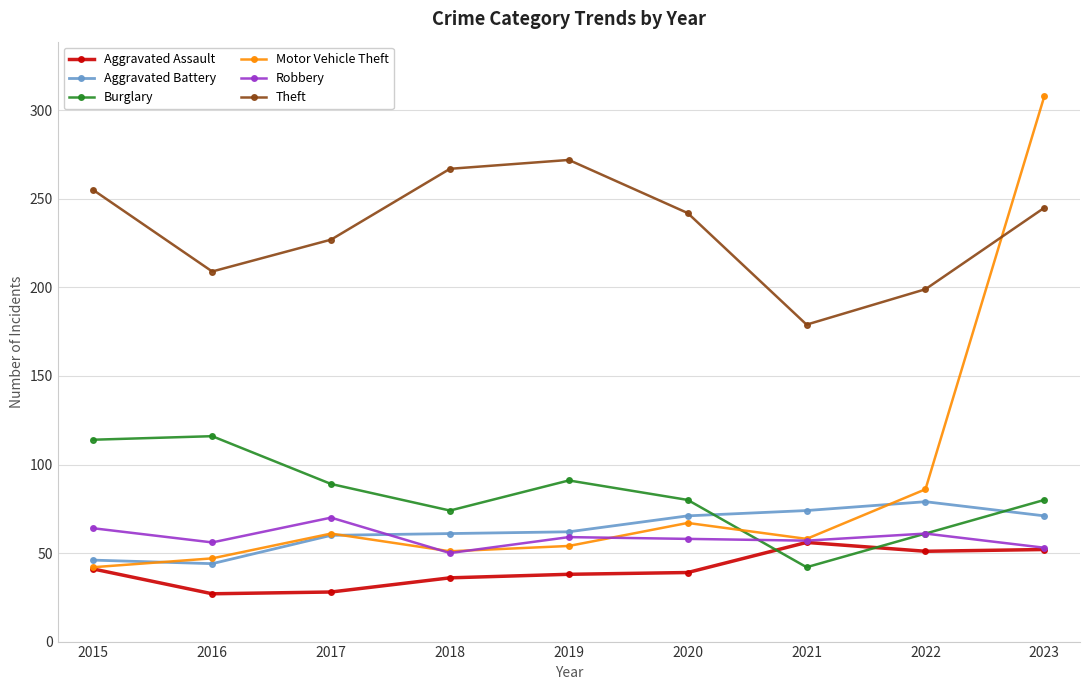

Count the Theft values in the range 209 to 255.

5